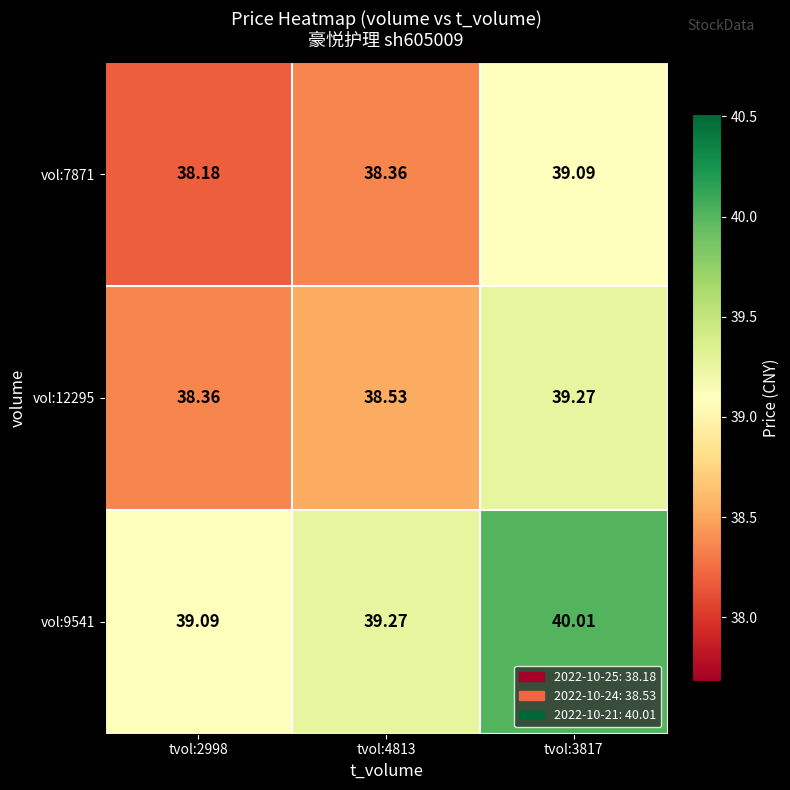

How many data points does each series have?

3